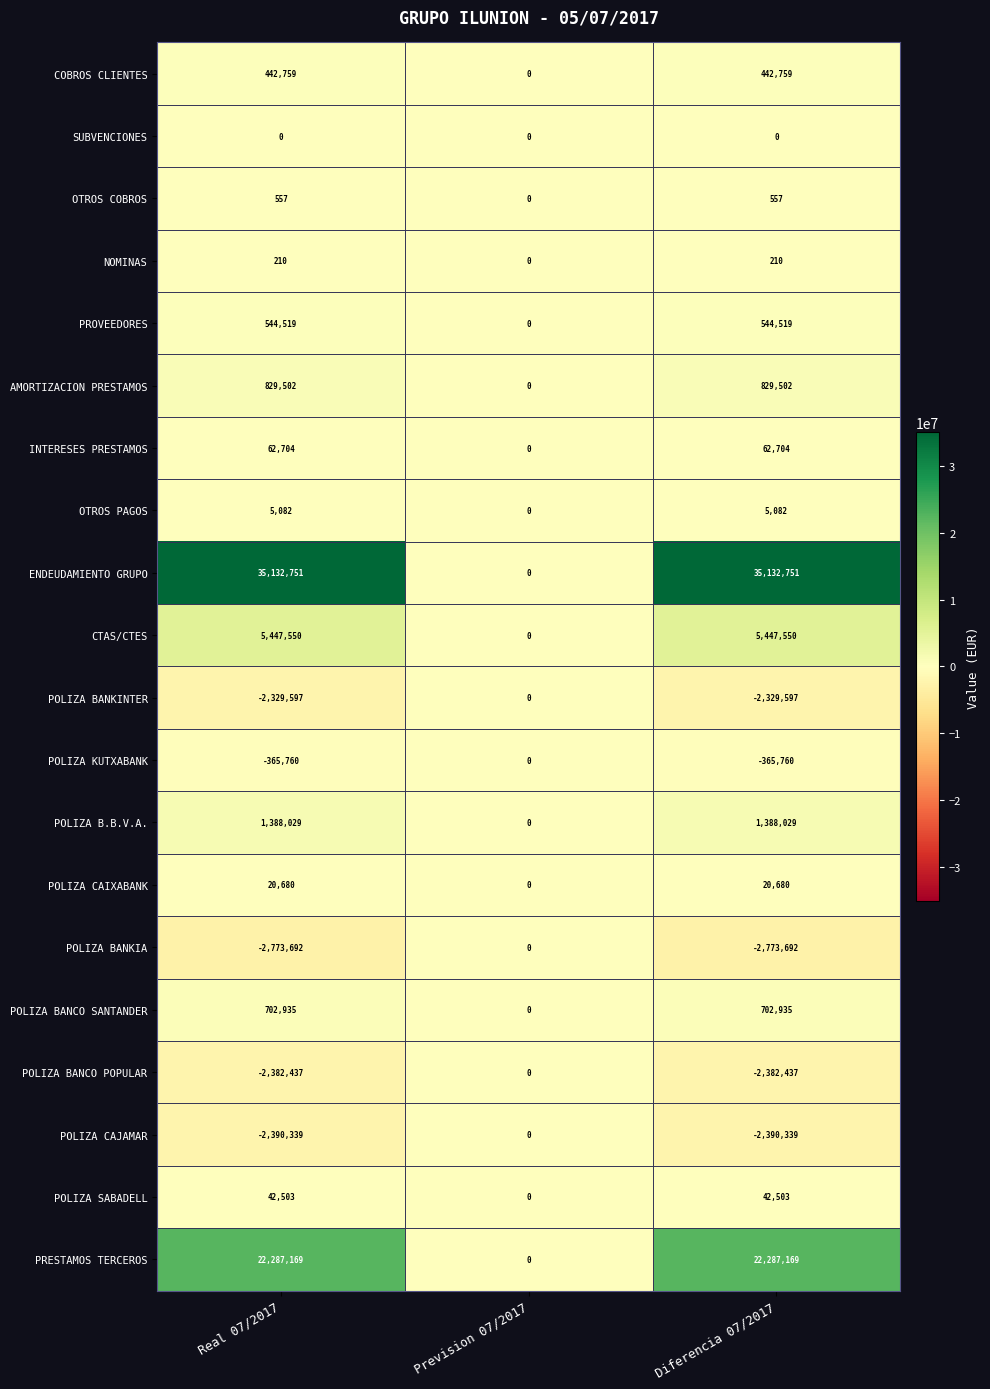

How many POLIZA SABADELL values are between 0 and 42503?

3